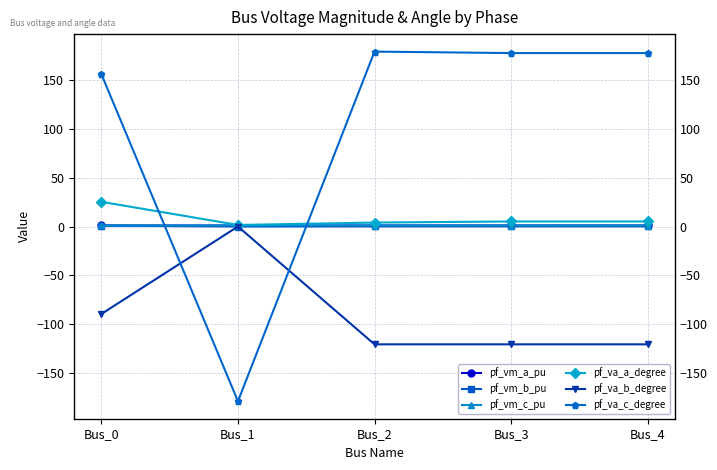

Rank the categories by pf_vm_b_pu value from highest to lowest.

Bus_0, Bus_4, Bus_3, Bus_2, Bus_1